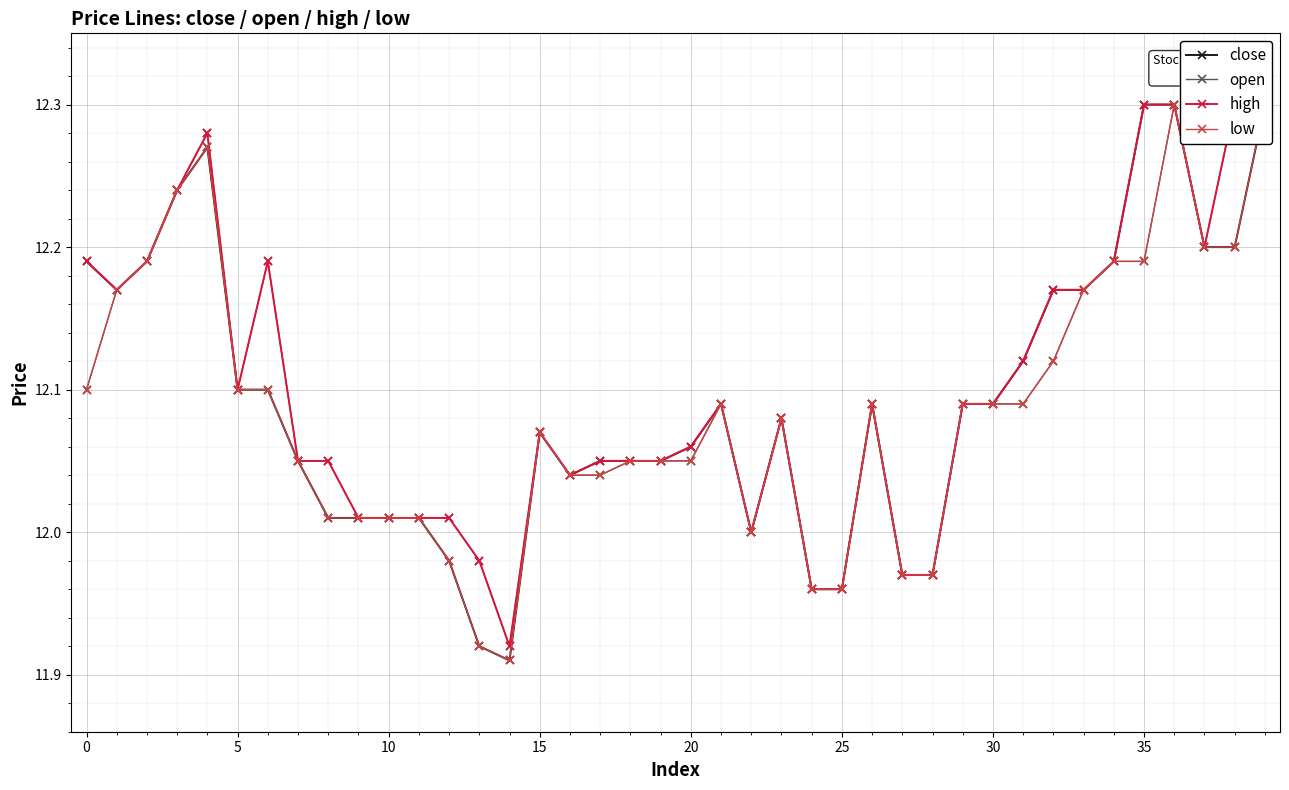

True or false: low has a value of 12.1 at 30.

True